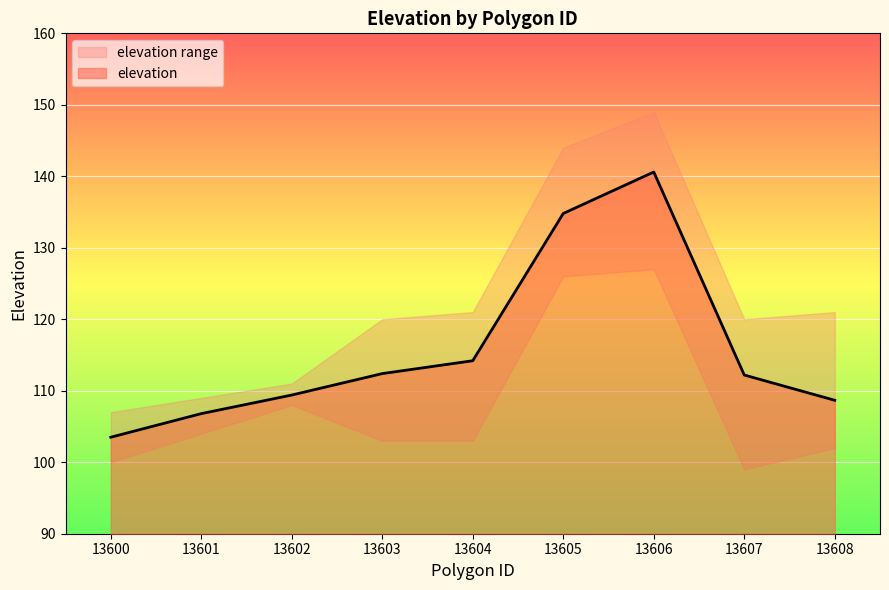

Which label corresponds to the smallest value in the chart?

13600